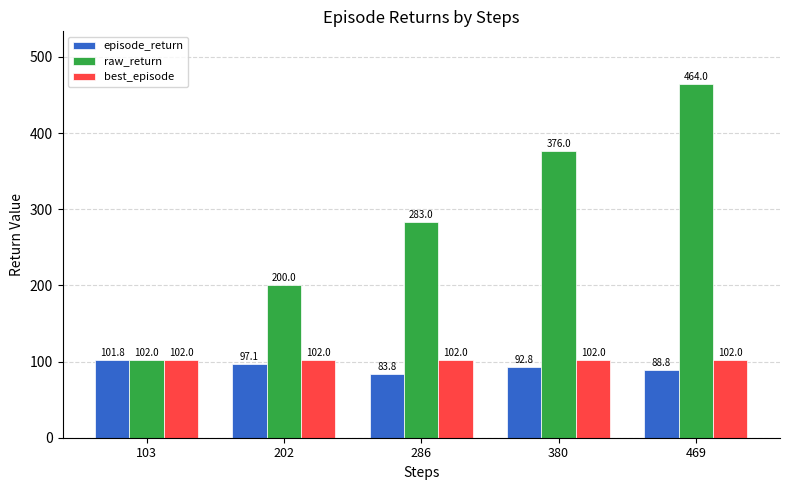

Which category has the highest value in the raw_return series?

469